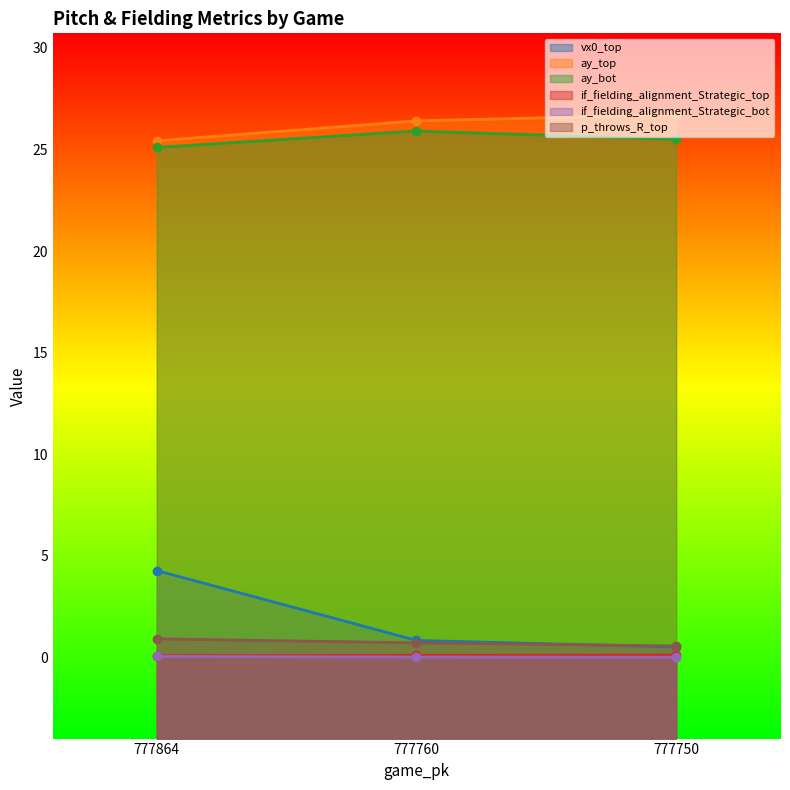

What is the difference between the highest and lowest values at 777750?

26.7